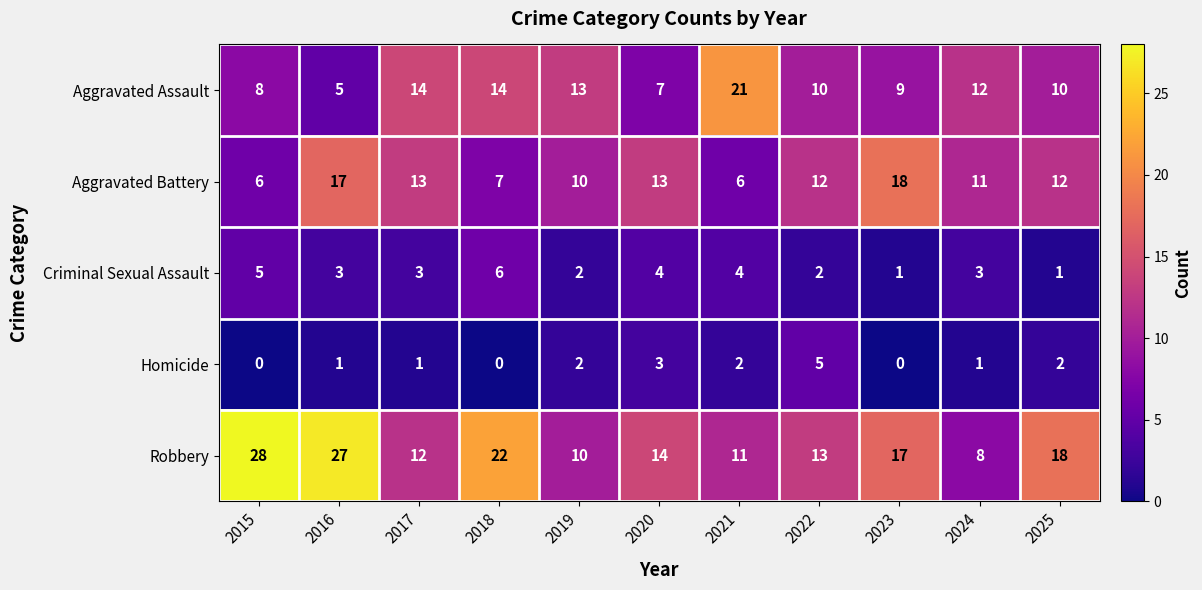

What is the difference between the maximum and minimum values in the Robbery series?

20